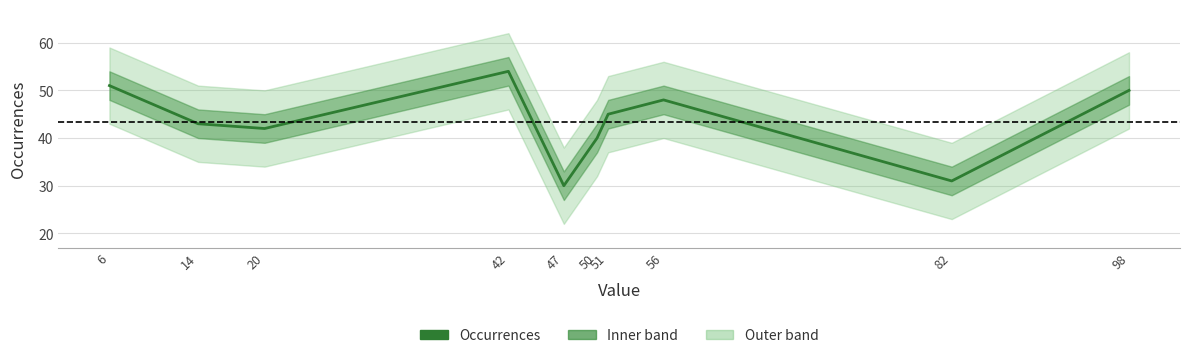

What is the change in value from 6 to 98?

-1